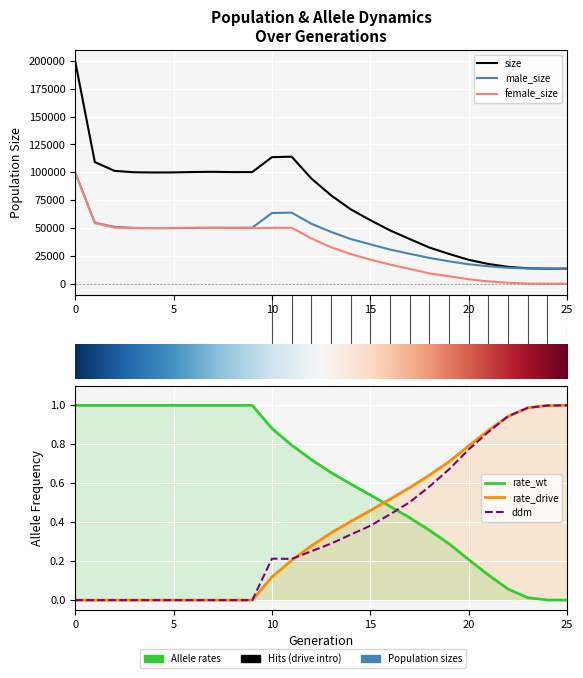

What is the sum of all female_size values?

830520.0